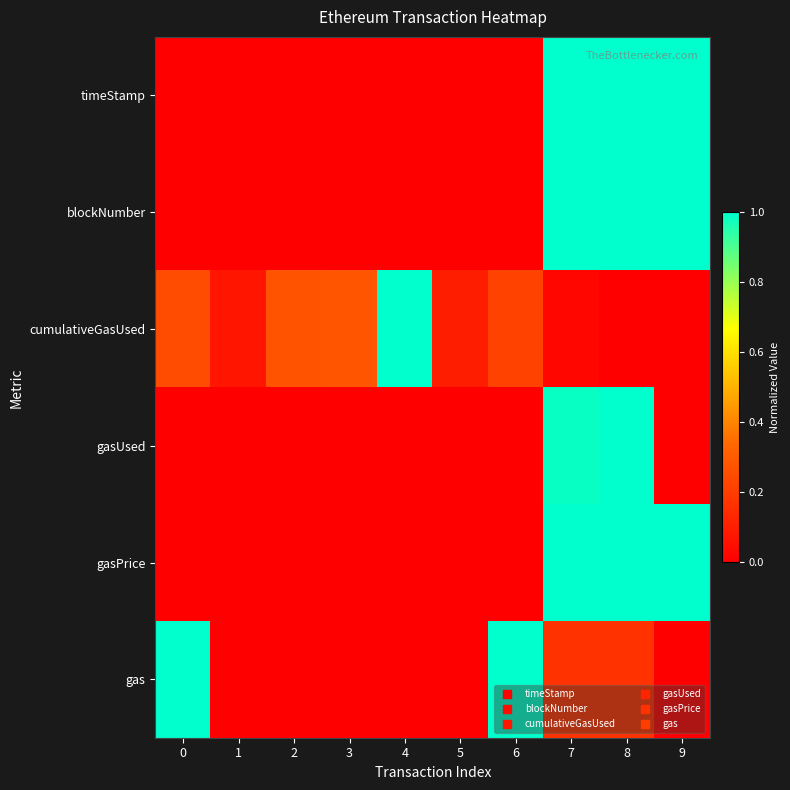

Which series has the widest spread of values?

timeStamp